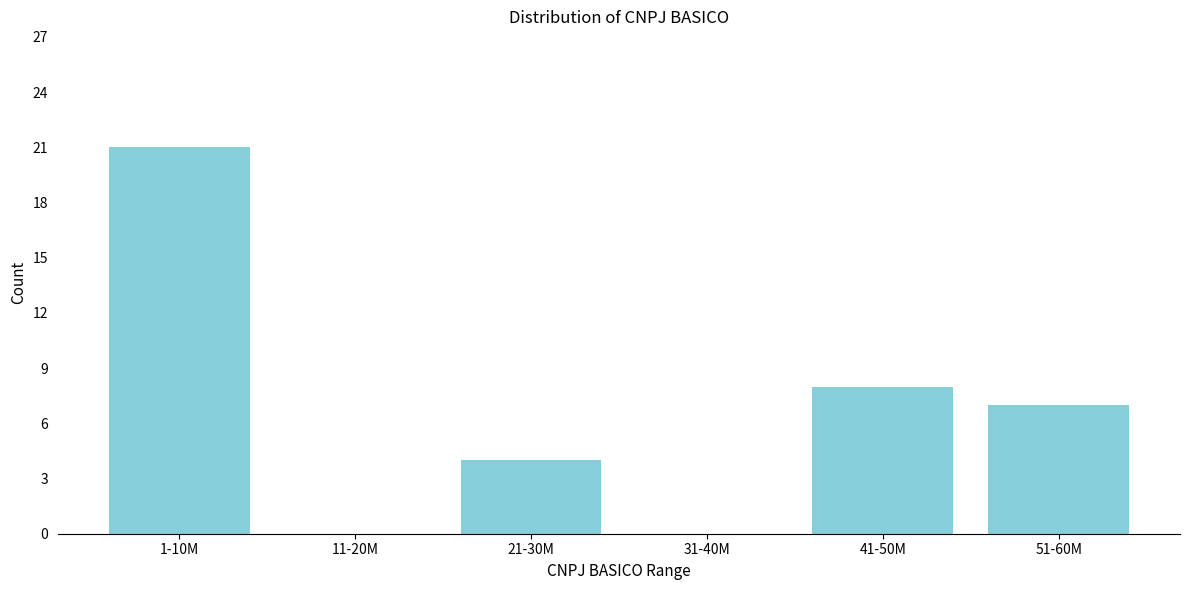

Reading left to right, transcribe all the data shown in this chart.

1-10M=21	11-20M=0	21-30M=4	31-40M=0	41-50M=8	51-60M=7